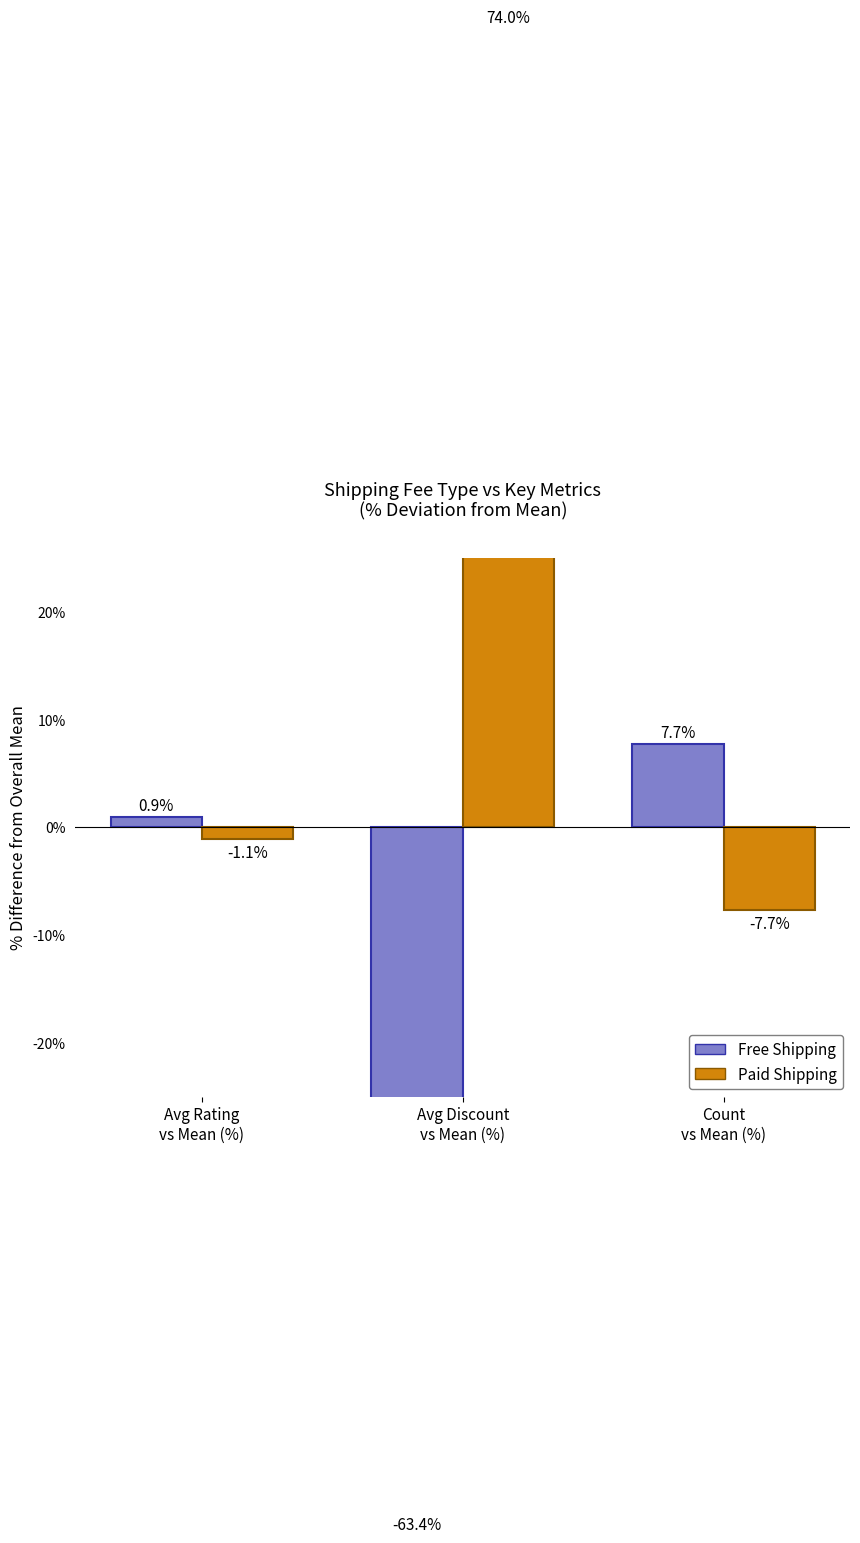

Between Count
vs Mean (%) and Avg Discount
vs Mean (%), which is larger?

Count
vs Mean (%)